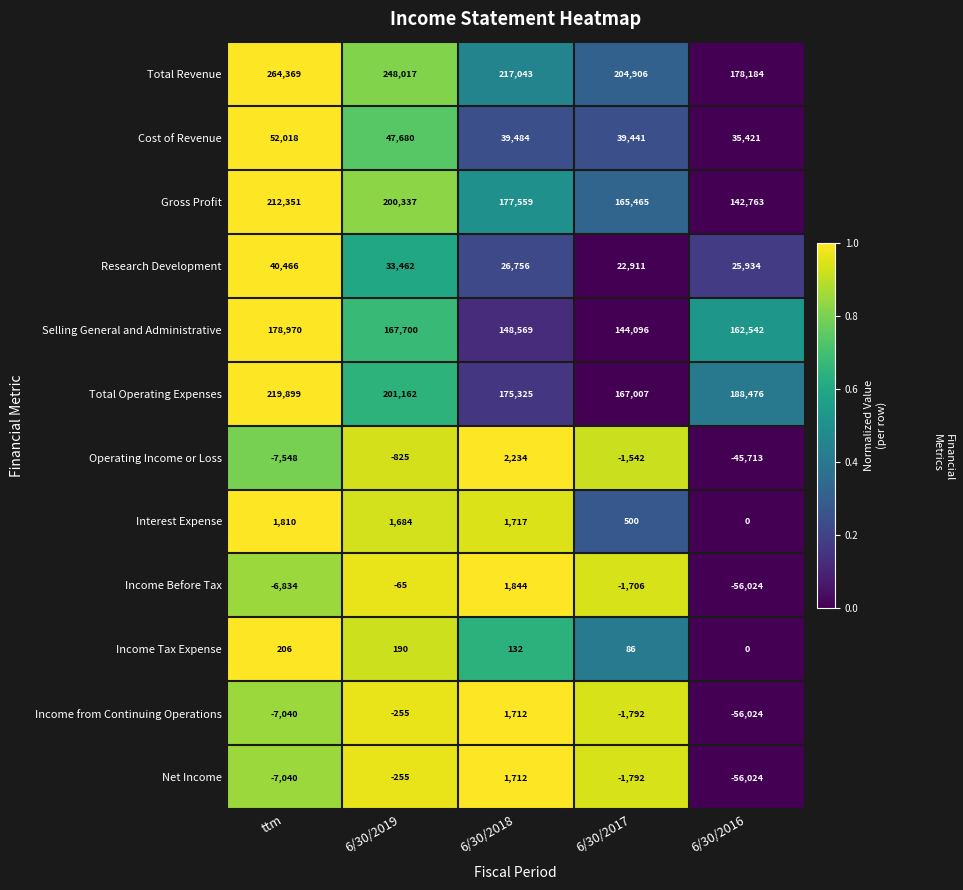

What is the difference between the Net Income values at ttm and 6/30/2016?

48984